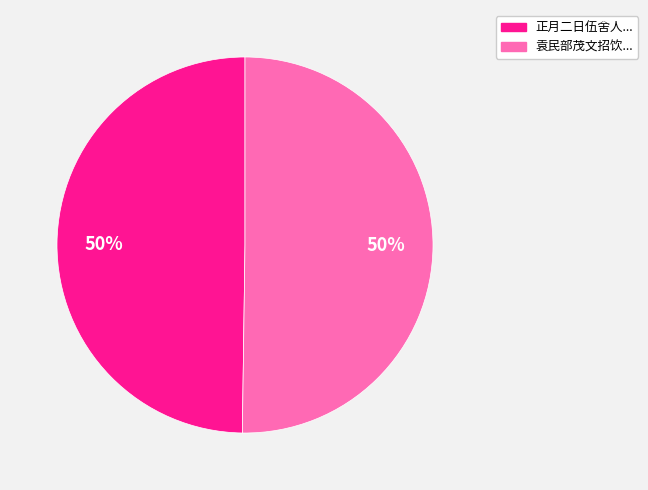

To the nearest percent, what is the average slice percentage?

50%